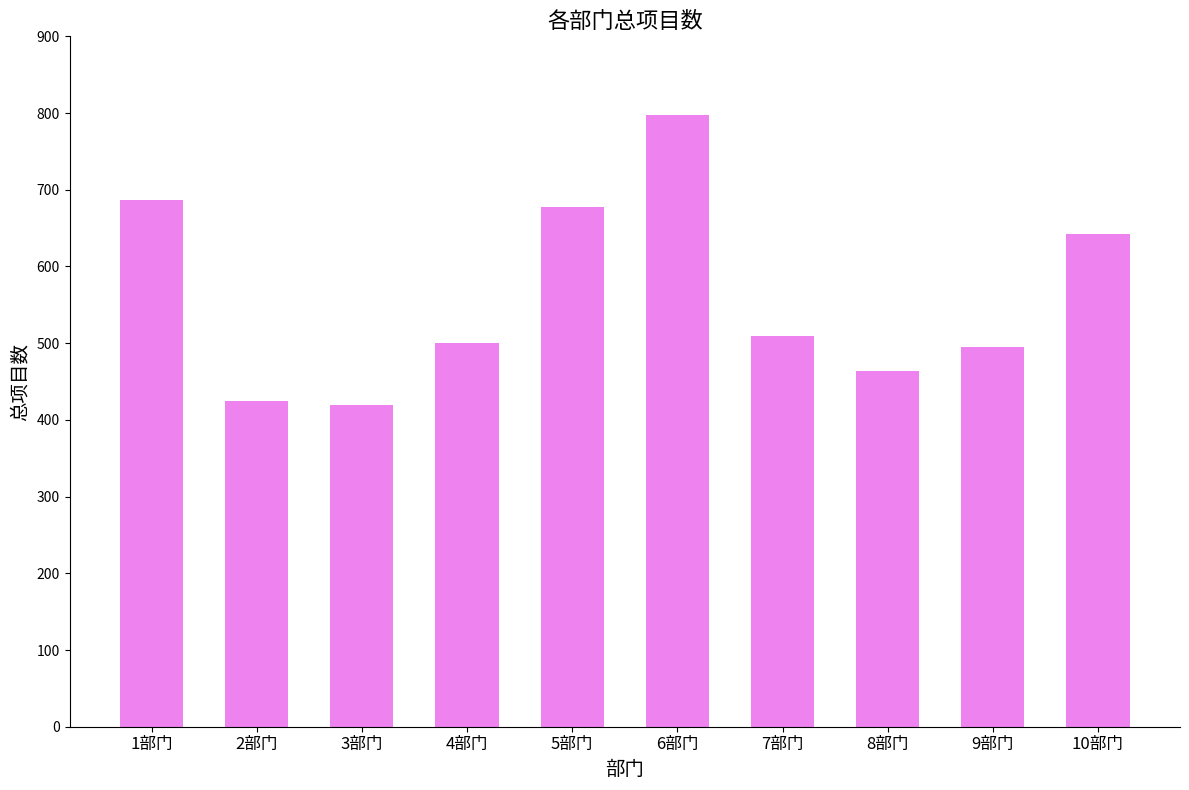

Where is the data nearest to the value 608?

10部门